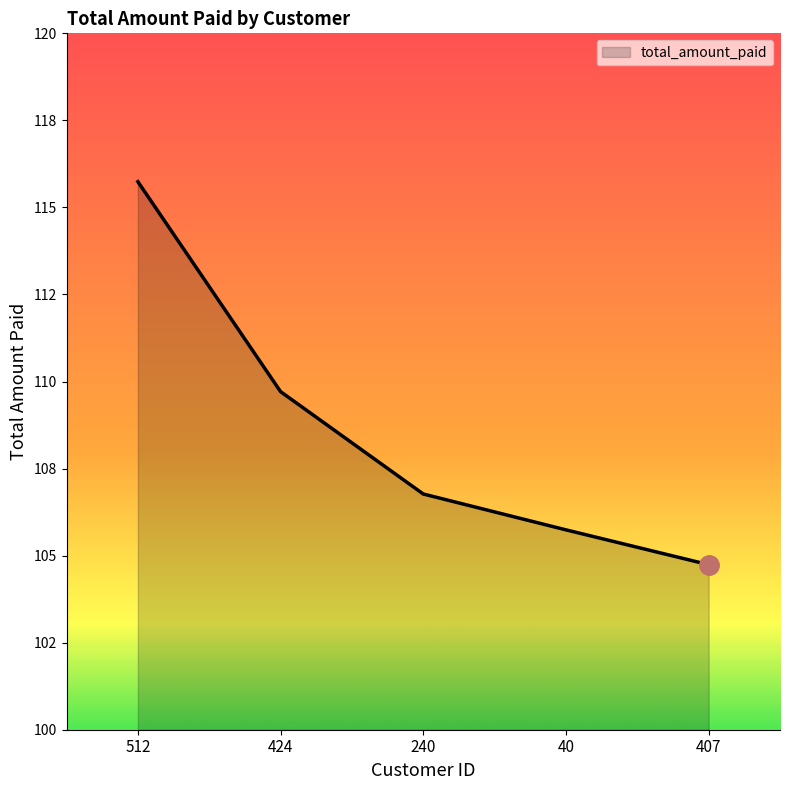

Which label corresponds to the smallest value in the chart?

407